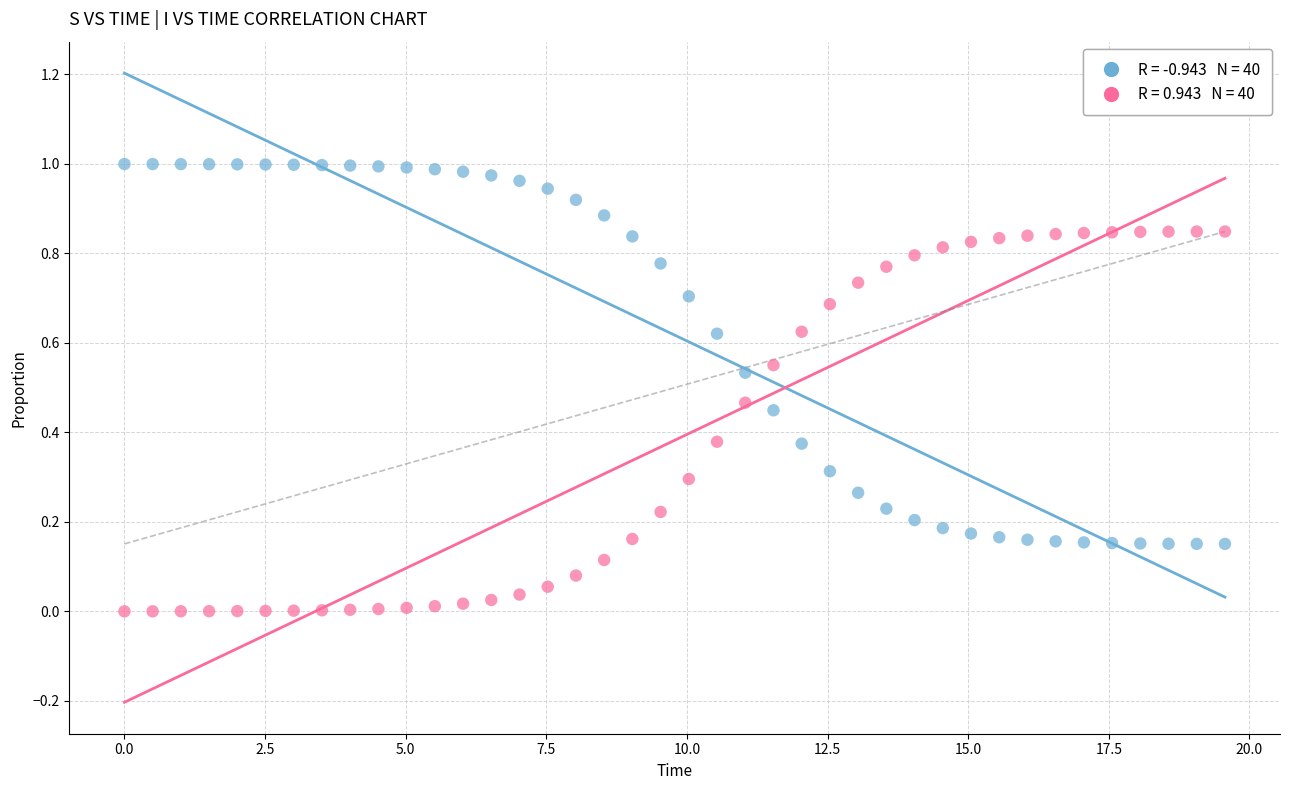

Across all data points, what is the range of X values (max minus min)?

19.6